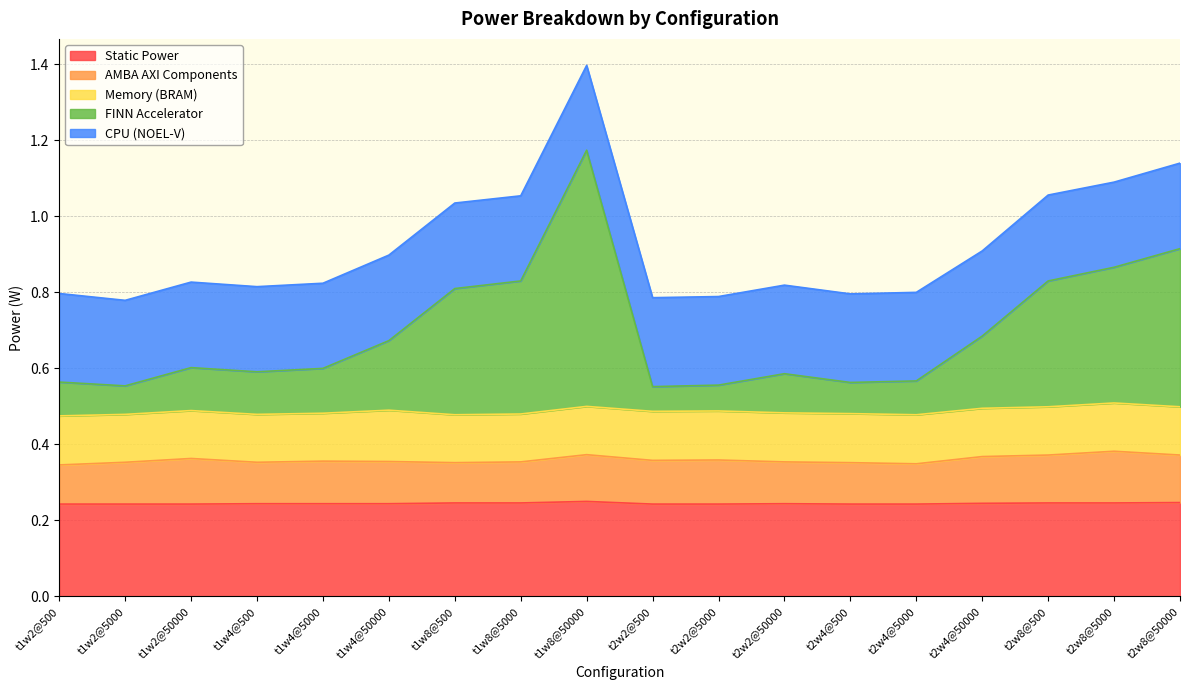

What is the total value across all series at t2w8@5000?

1.1